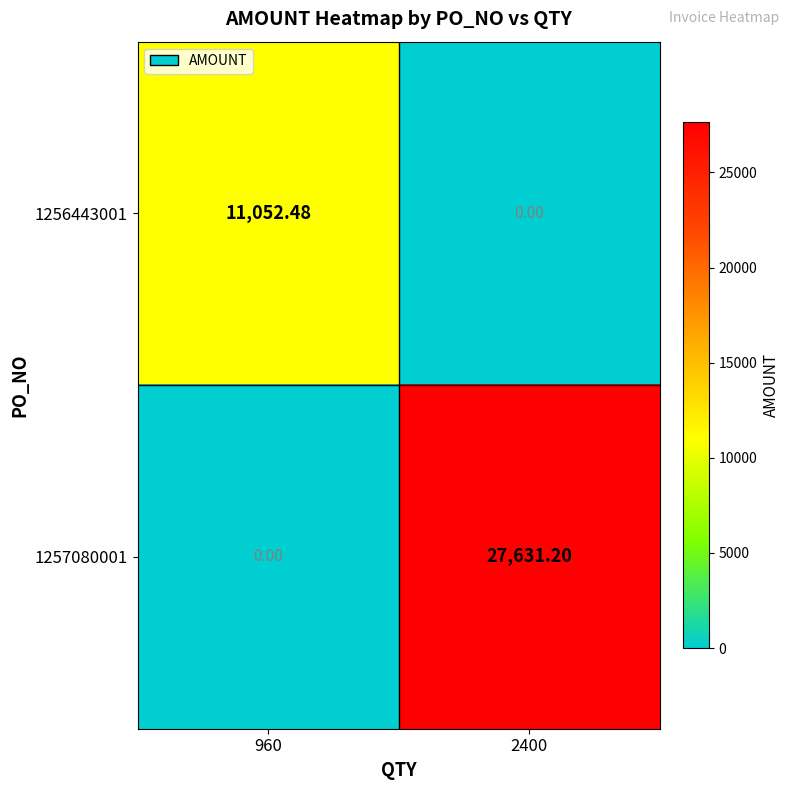

Is the value of 1257080001 at 2400 greater than the value of 1256443001 at 2400?

Yes